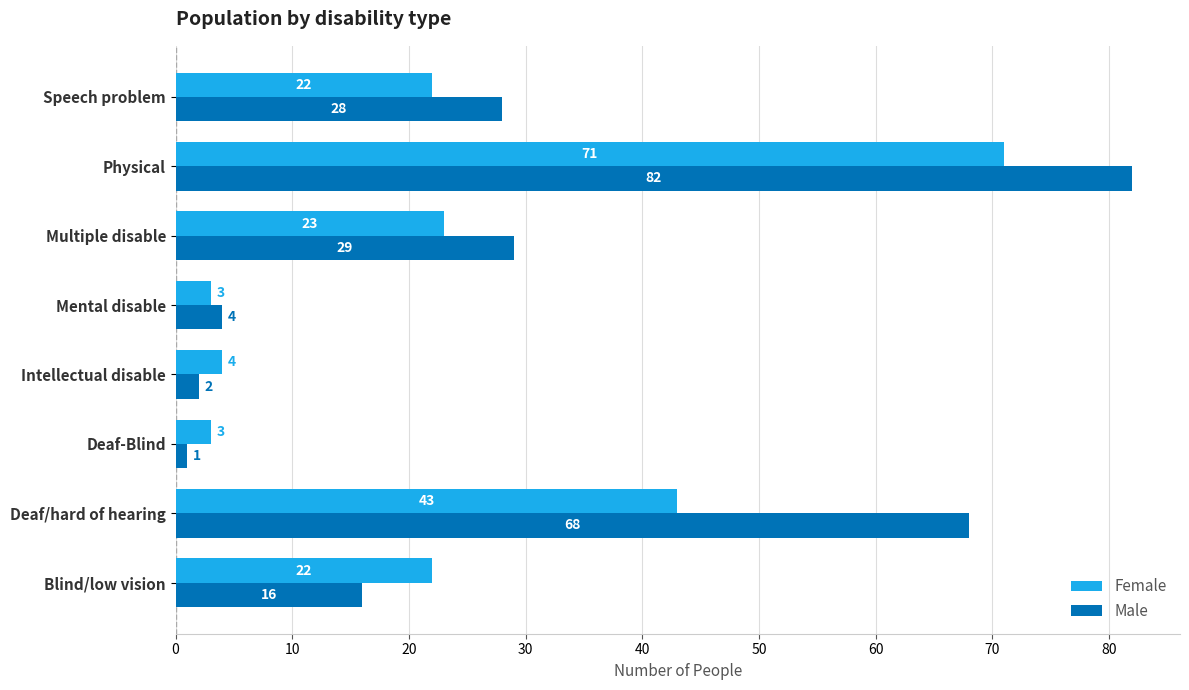

Read the Male value at Speech problem, to the nearest 5.

30